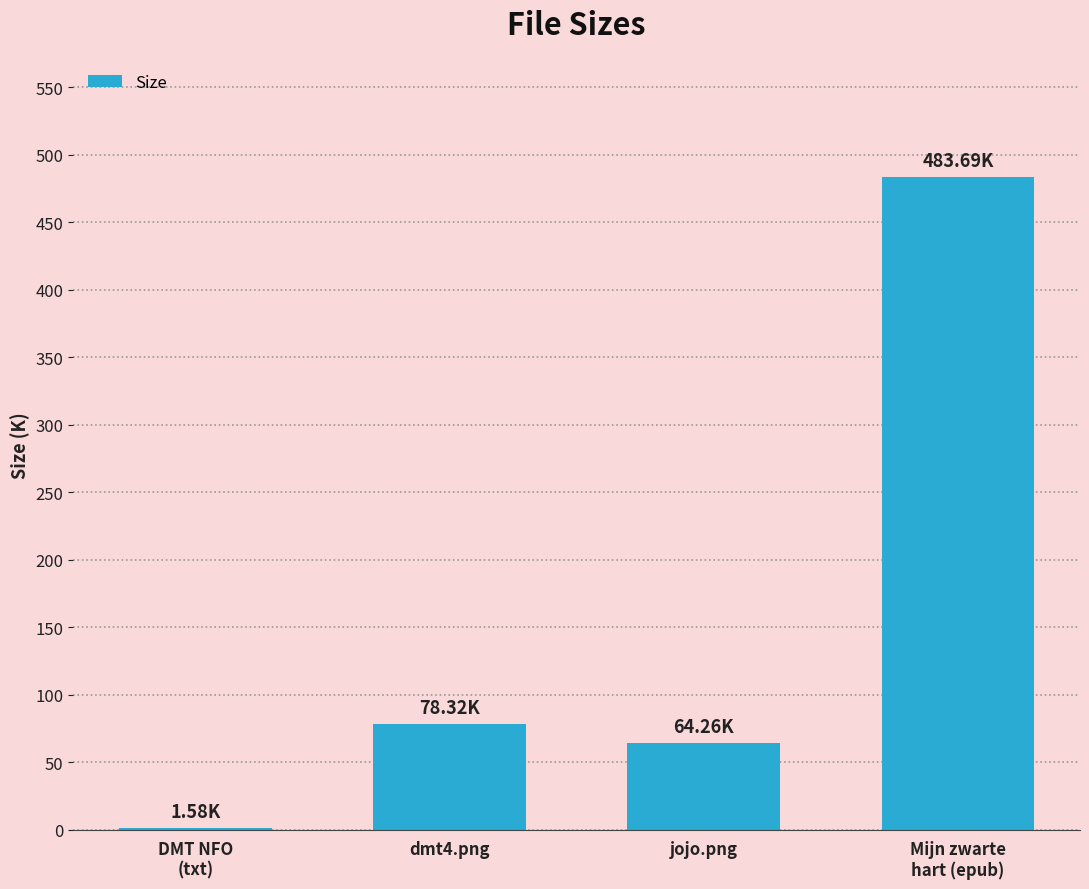

What is the change in value from dmt4.png to jojo.png?

-14.1